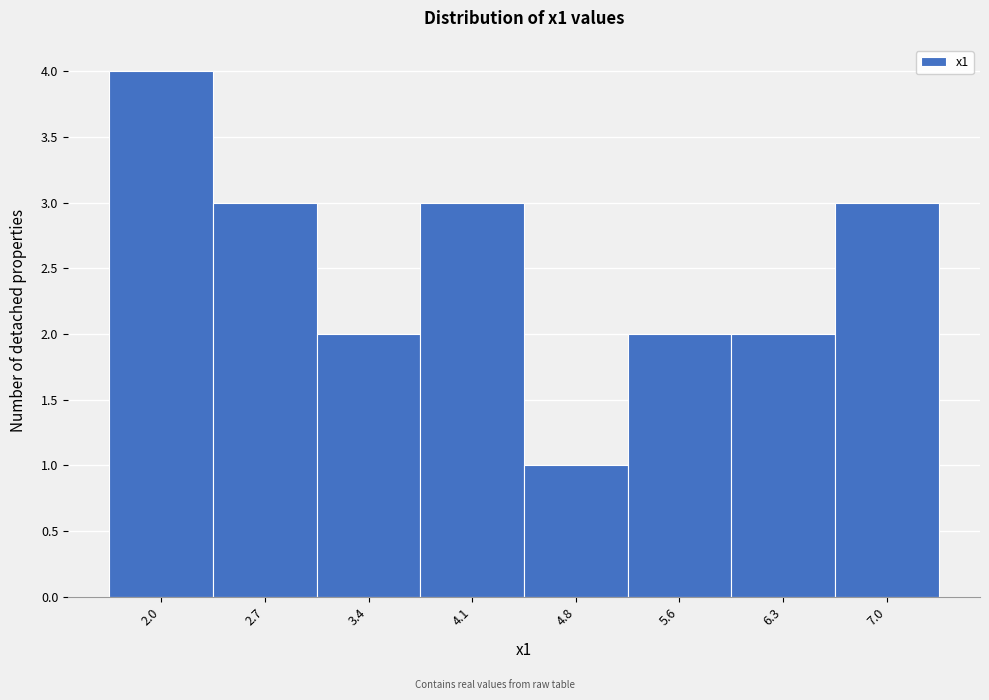

Reading left to right, transcribe all the data shown in this chart.

2.0=4	2.7=3	3.4=2	4.1=3	4.8=1	5.6=2	6.3=2	7.0=3